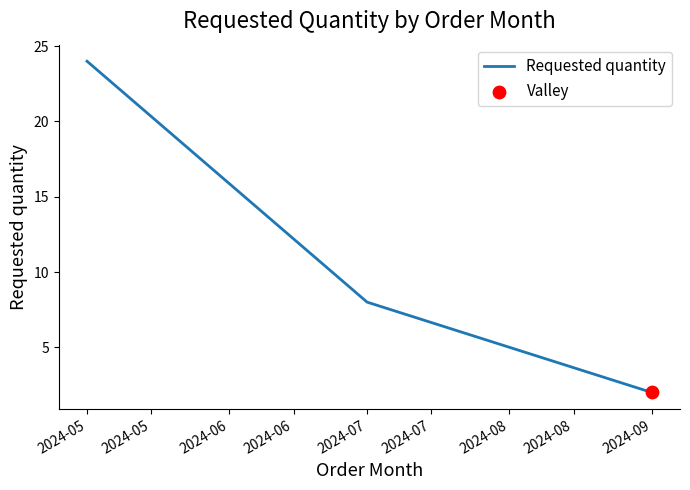

What is the change in value from 2024-05 to 2024-09?

-22